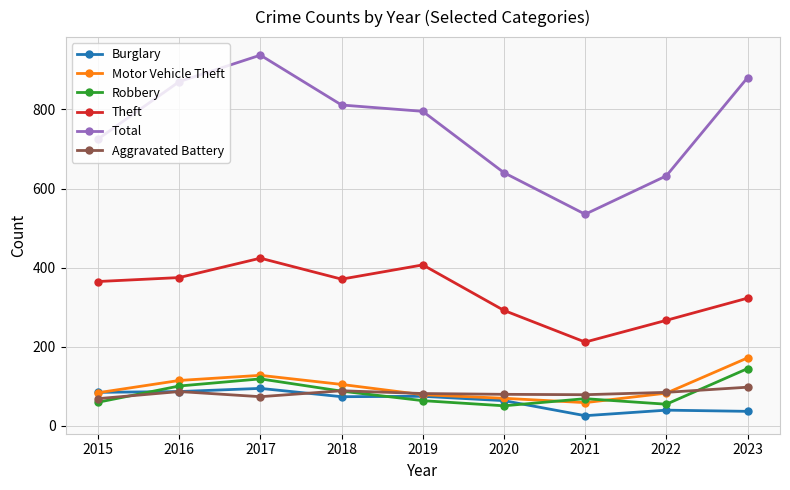

What is the minimum value for Aggravated Battery?

69